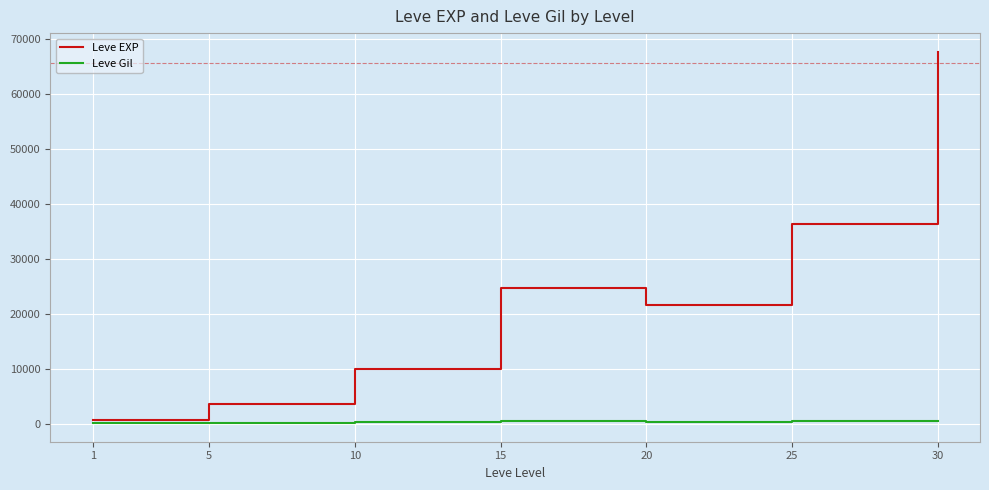

At 10, list the series in order from largest to smallest.

Leve EXP, Leve Gil